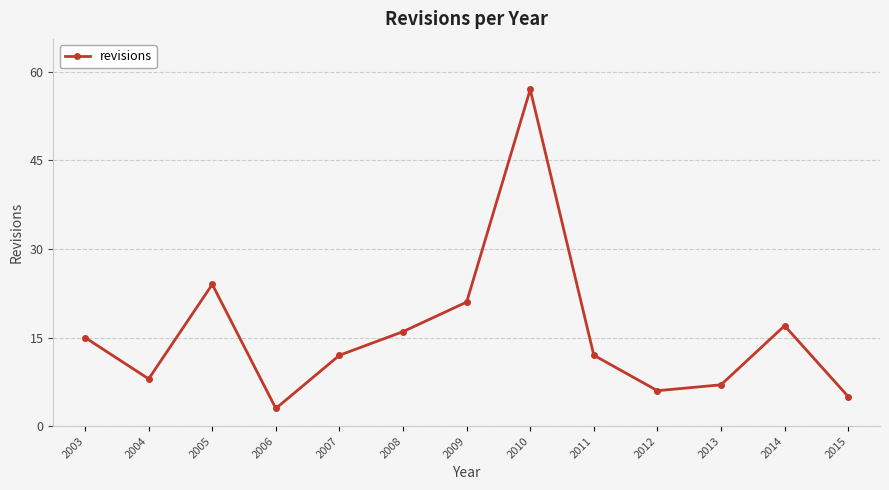

Does the chart display data point markers on the line(s)?

Yes